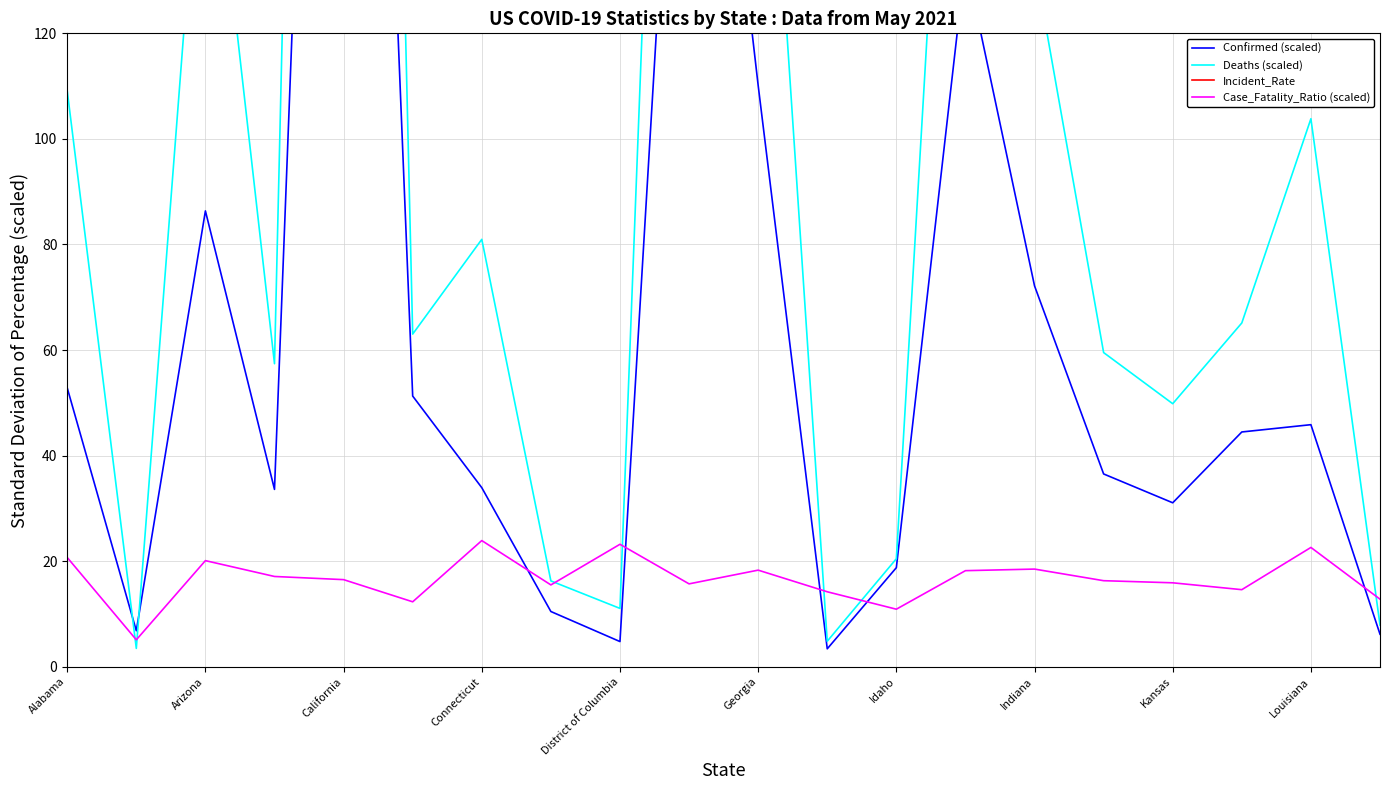

The value of Case_Fatality_Ratio (scaled) at Arizona is 20.1. True or false?

True